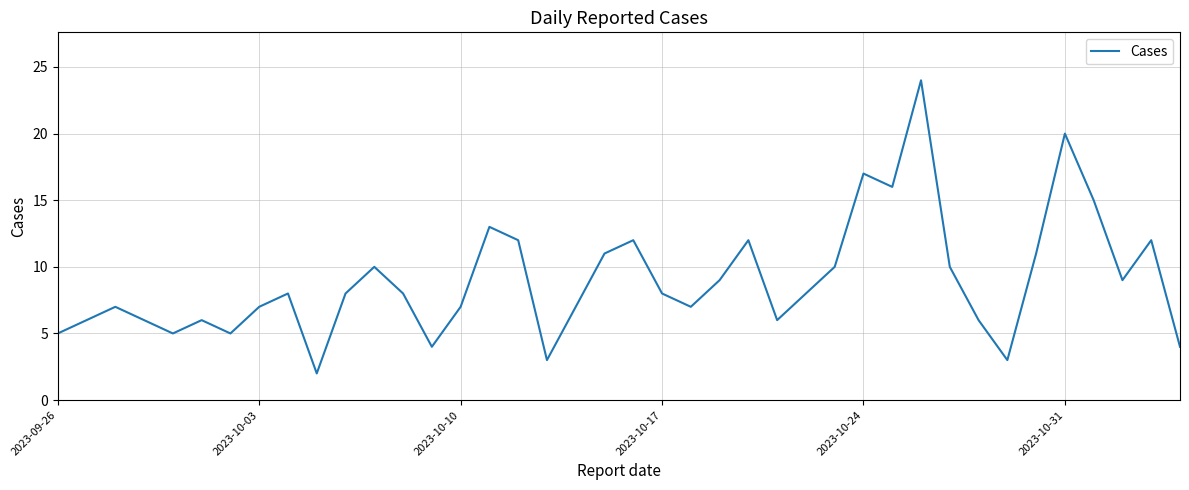

What is the difference between the maximum and minimum values?

22